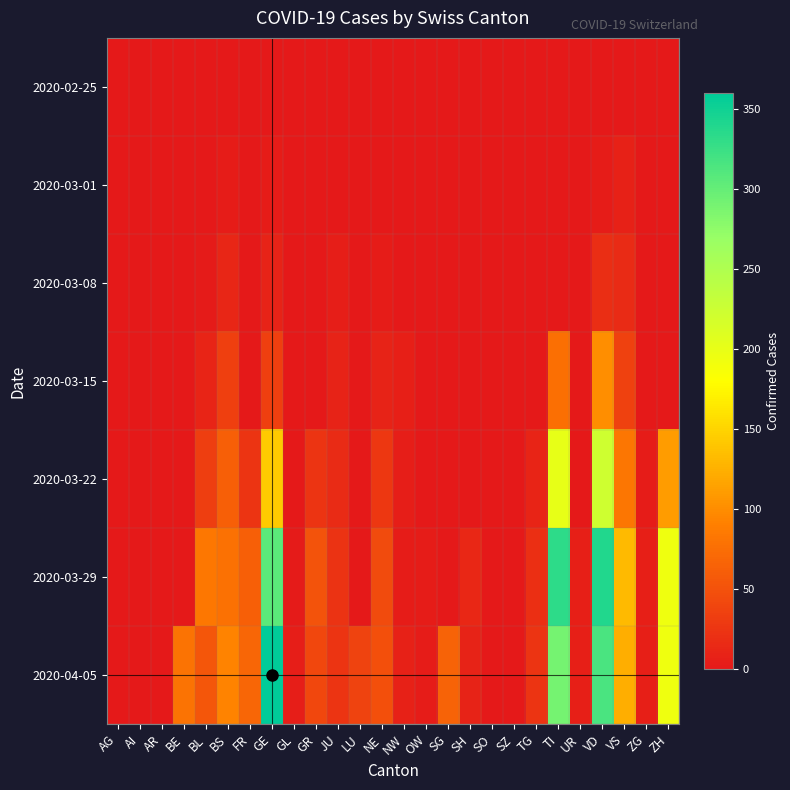

Which series changed the most between BL and OW?

2020-03-29